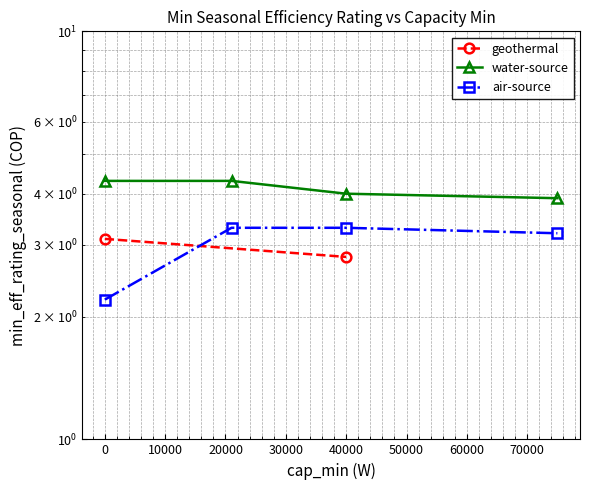

What is the value of the air-source point at the 1st from the left?

2.2